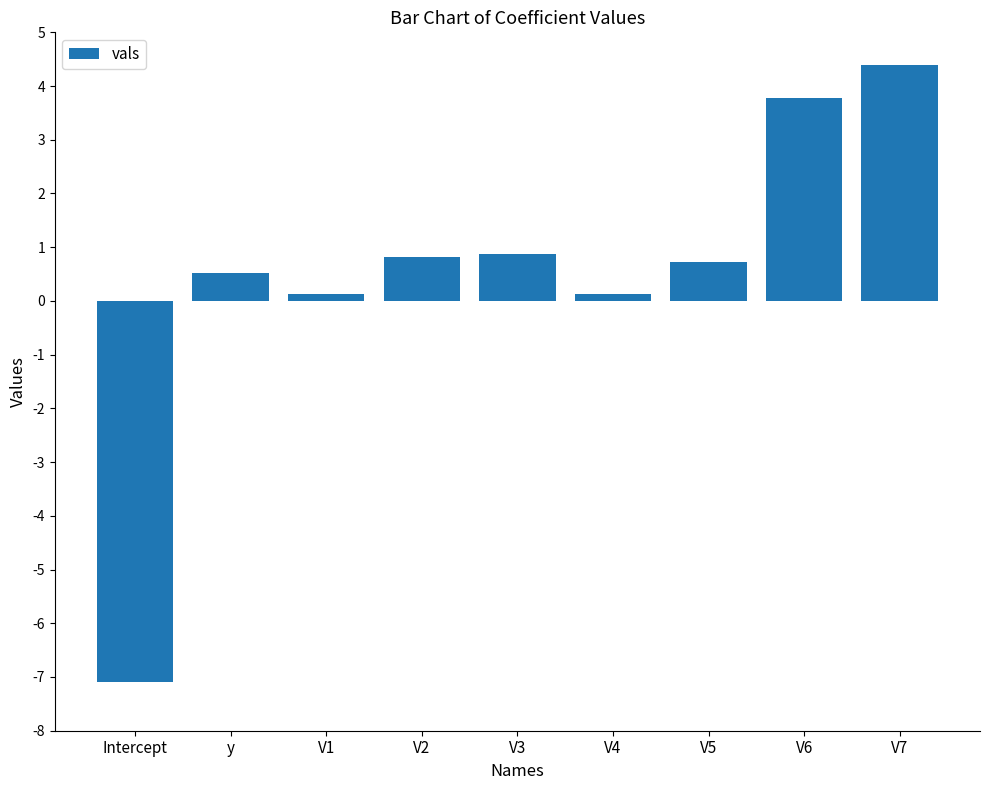

What is the label of the 5th bar from the left?

V3